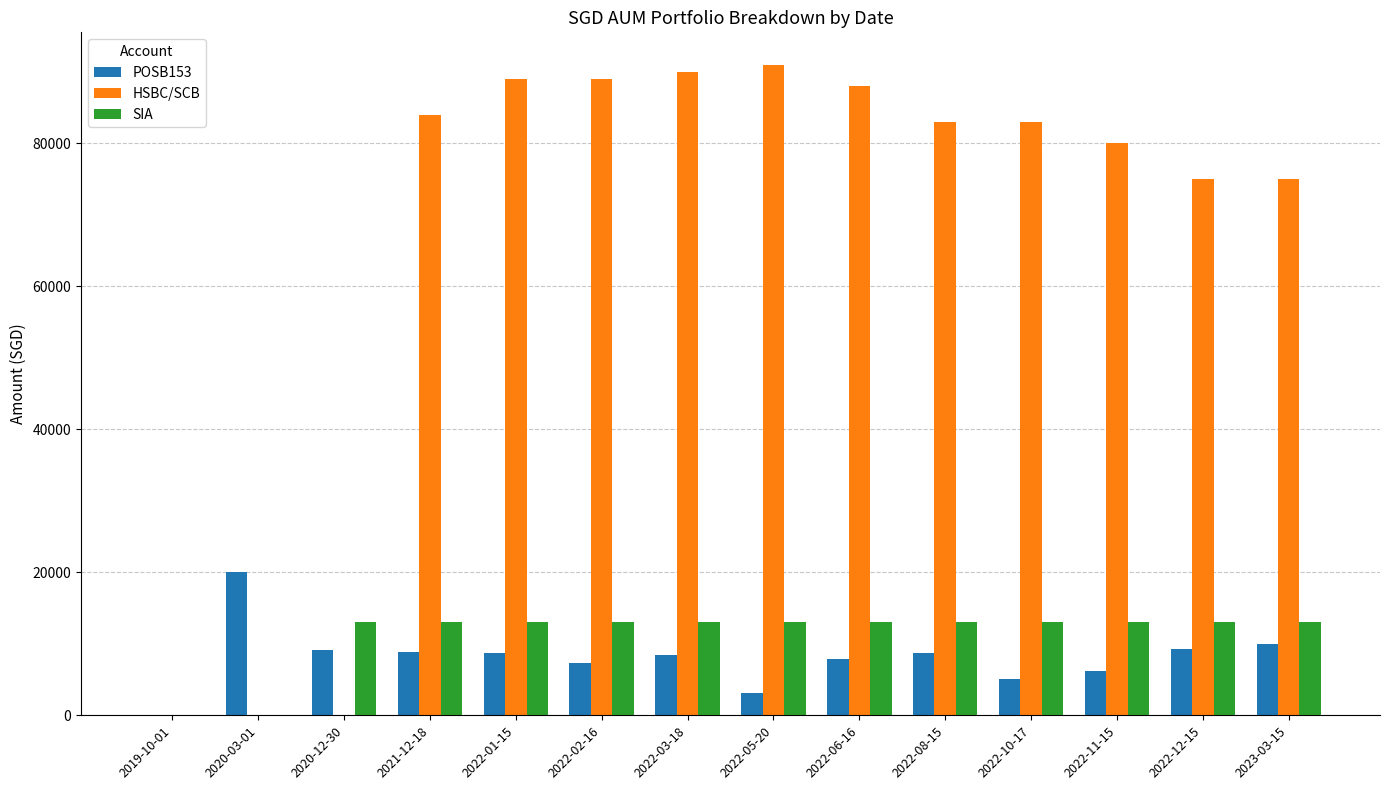

What is the total value across all series at 2020-03-01?

20000.0